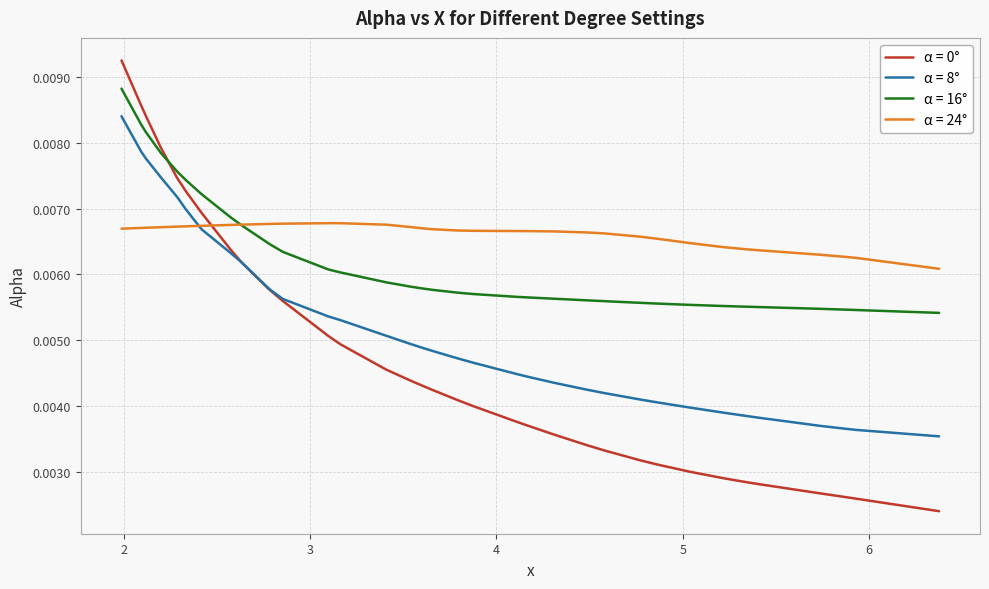

After their last crossing, which series has the higher values: α = 0° or α = 16°?

α = 16°